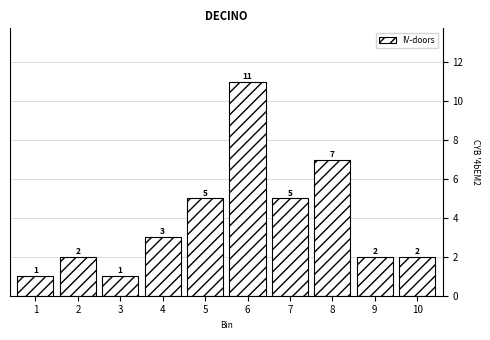

Reading right to left, extract all data points from this chart.

10=2	9=2	8=7	7=5	6=11	5=5	4=3	3=1	2=2	1=1